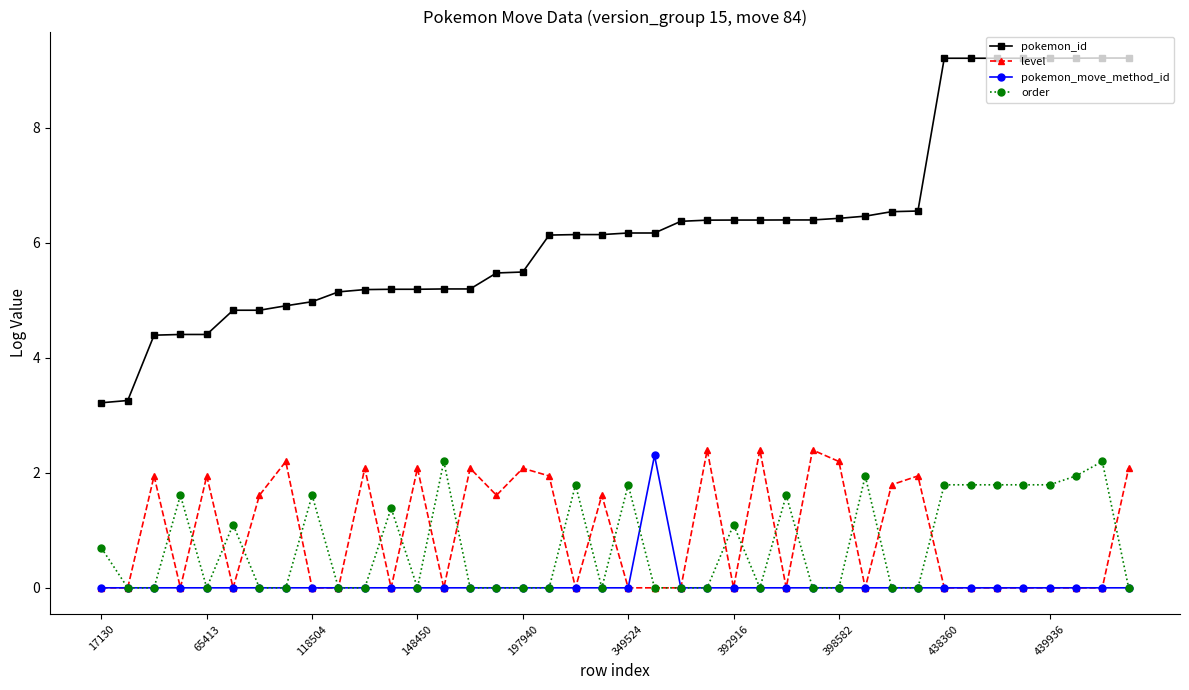

True or false: level has more than 1 interior local peaks.

True